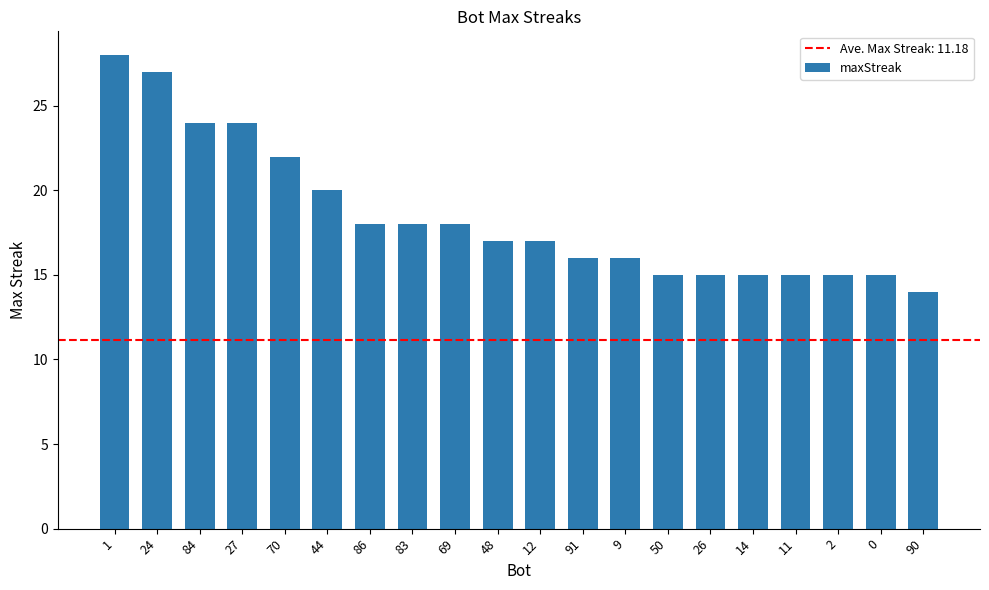

What is the value of the 1st bar from the left?

28